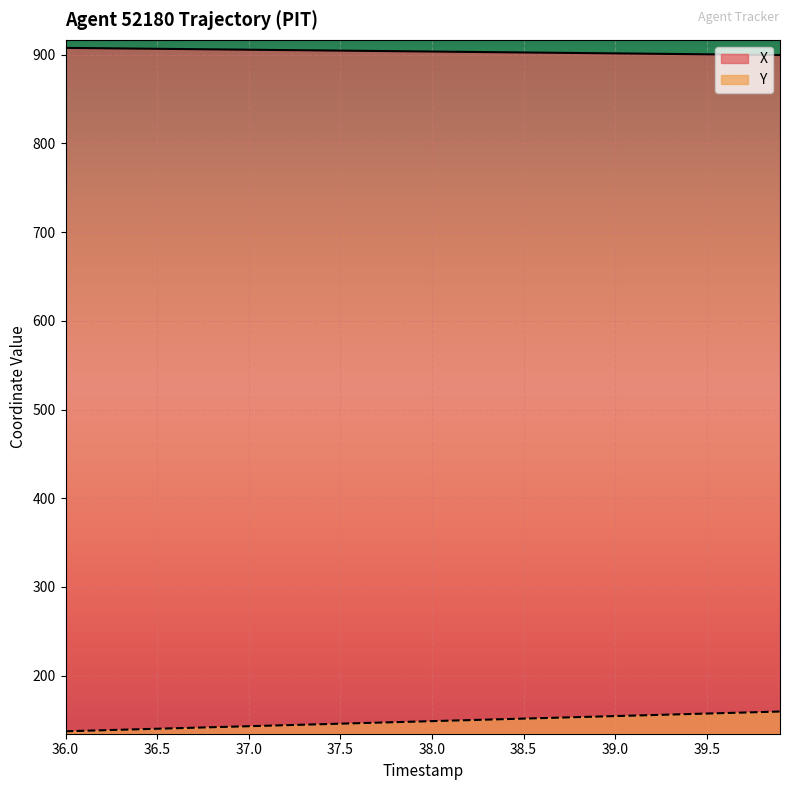

Which series has the largest total across all categories?

X